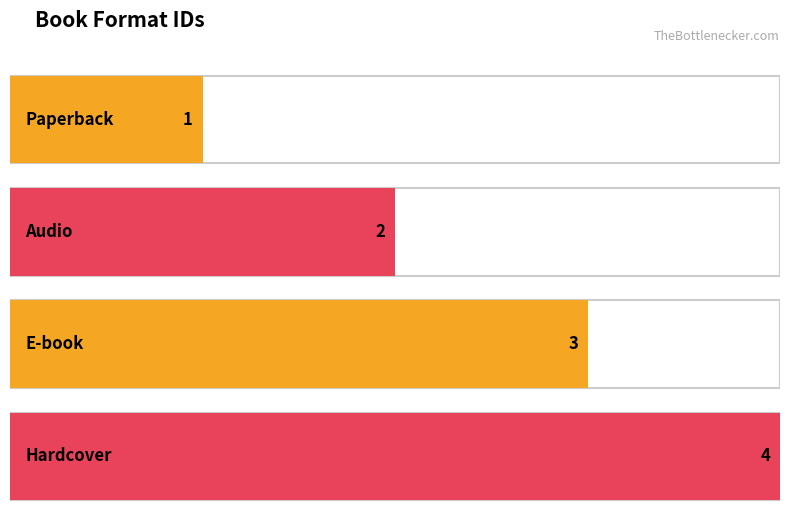

What is the sum of all values?

10